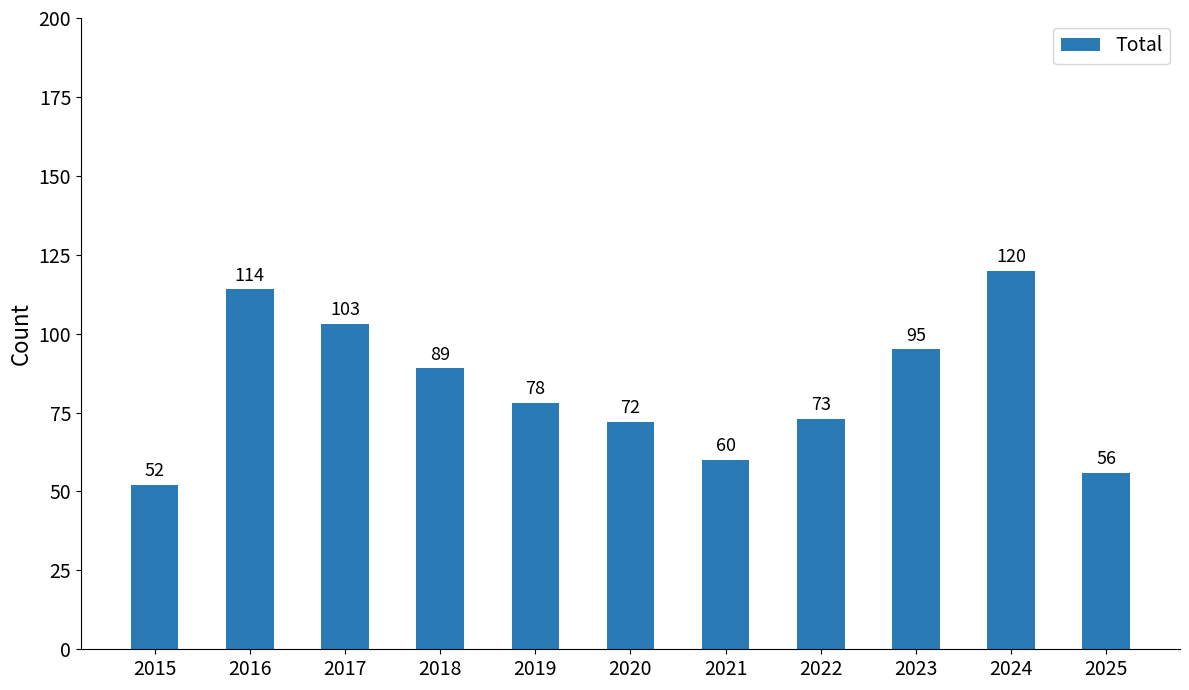

True or false: the data shows 56 at 2024.

False